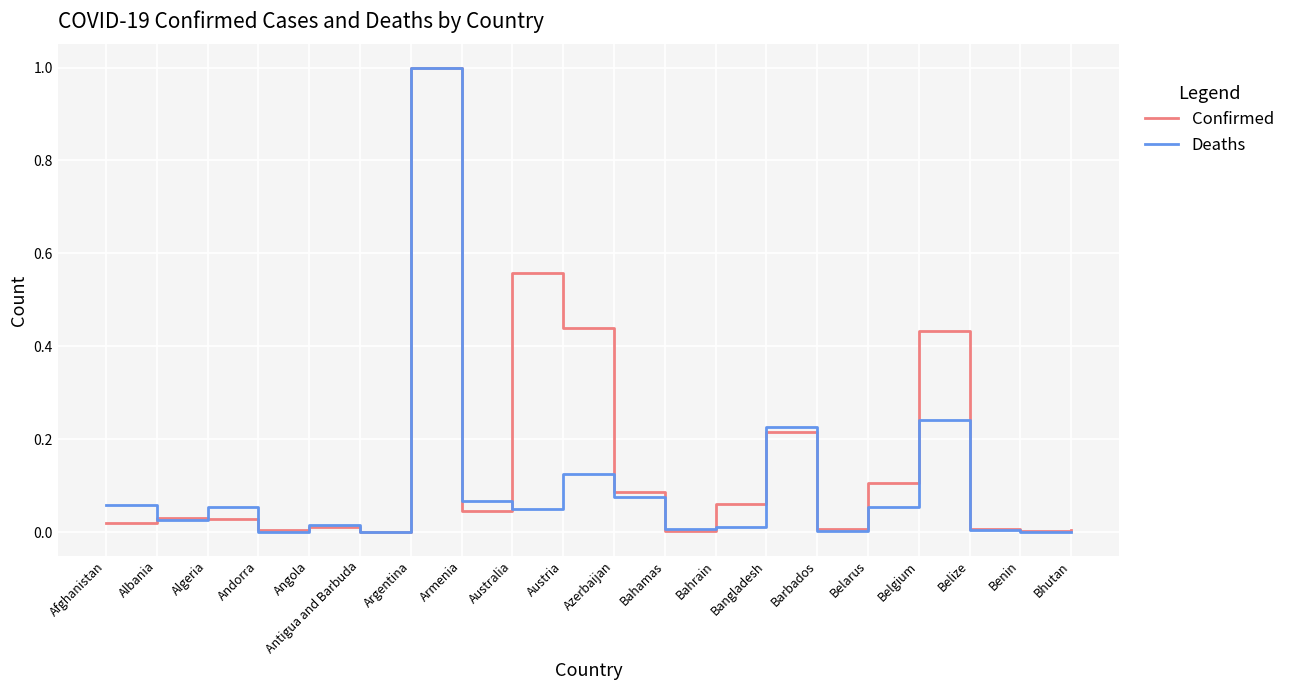

The Confirmed series shows 0.9 at Australia. True or false?

False